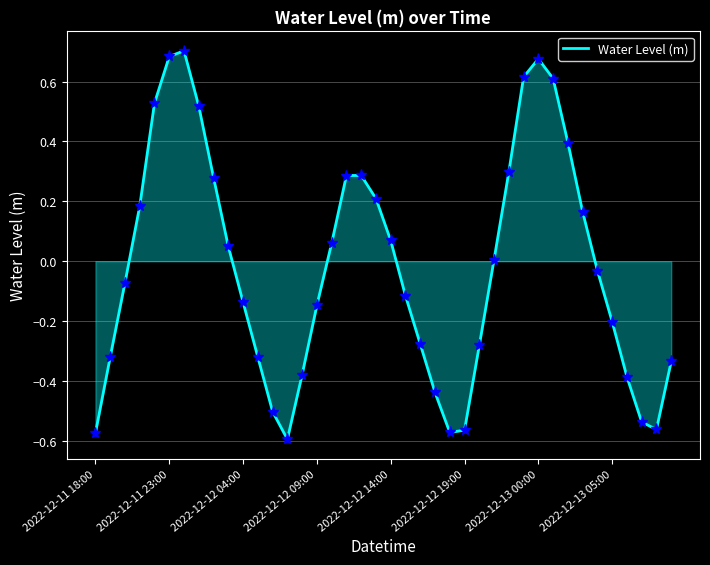

What is the difference between the maximum and minimum values?

1.3